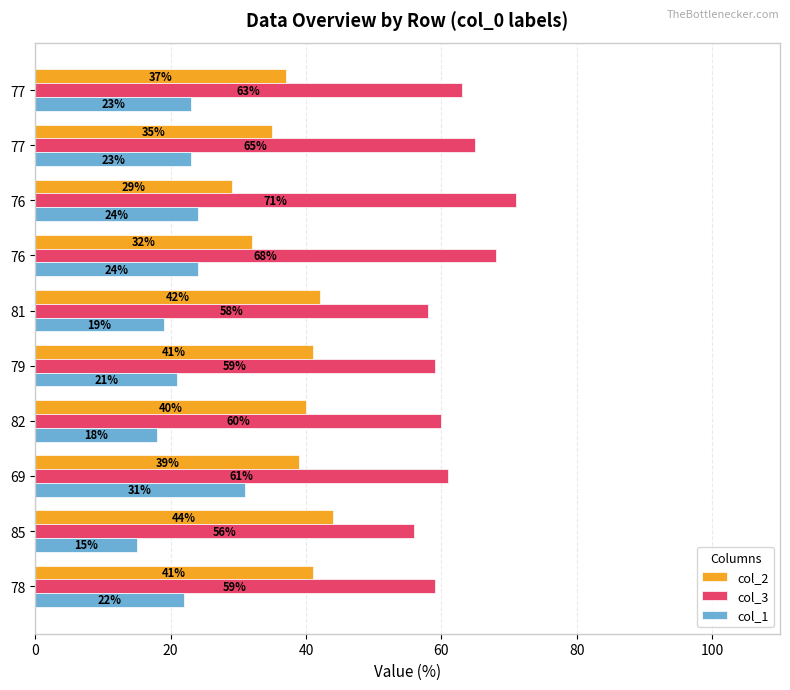

Count the number of categories in the chart.

10